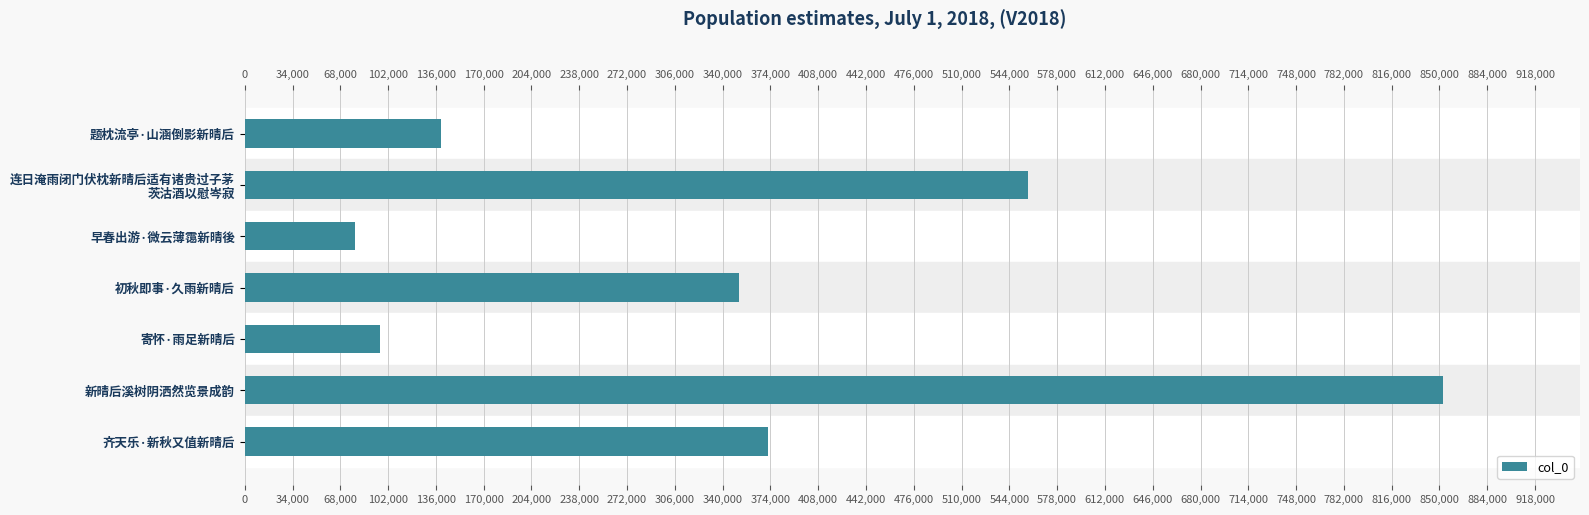

Reading left to right, transcribe all the data shown in this chart.

139423	557585	78786	351326	96302	852598	372374